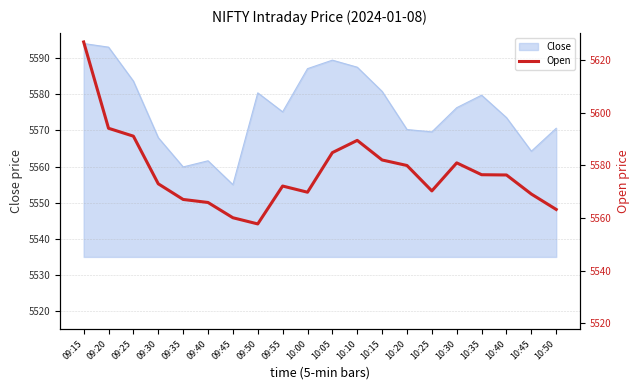

Is it true that Close equals 5559.9 at 09:35?

True